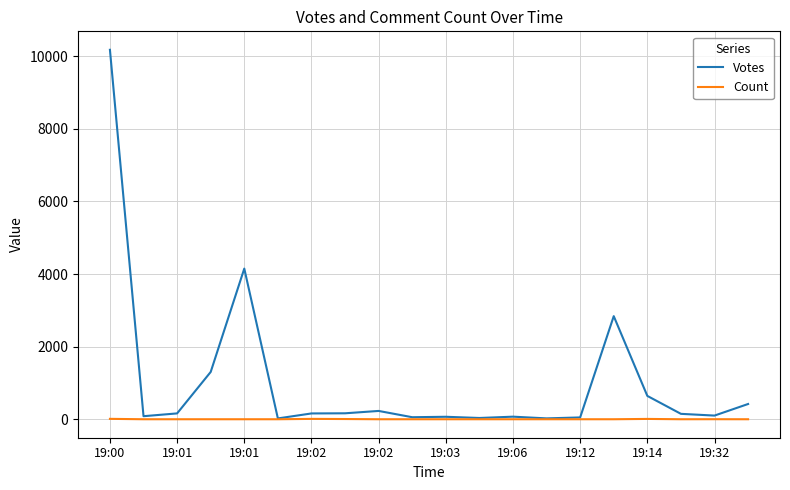

What is the greatest value displayed?

10178